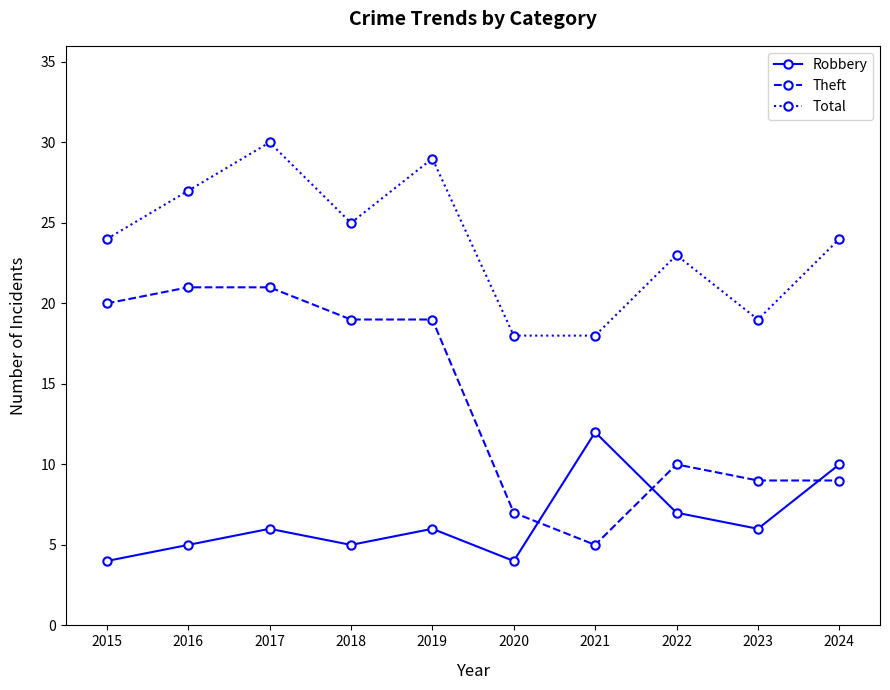

What is the sum of the Robbery values at 2023 and 2016?

11